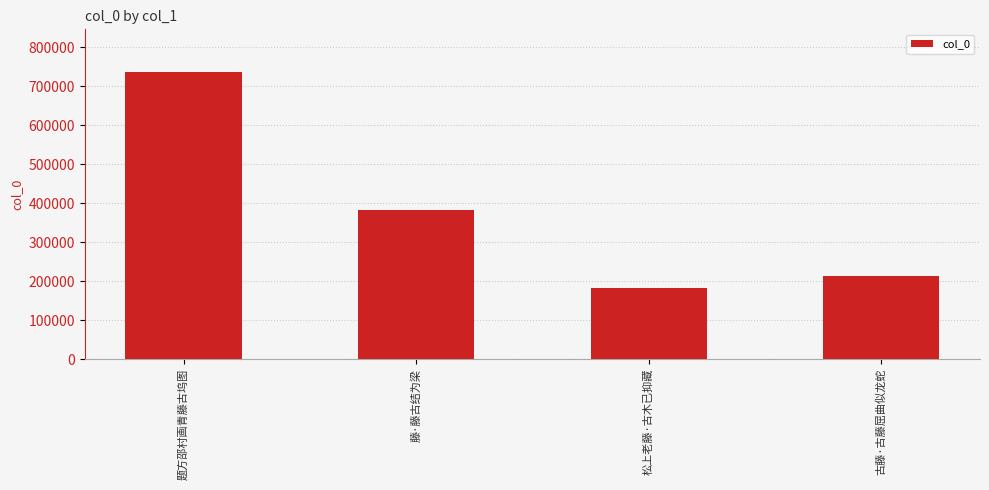

Where is the data nearest to the value 459372?

藤·藤古结为梁